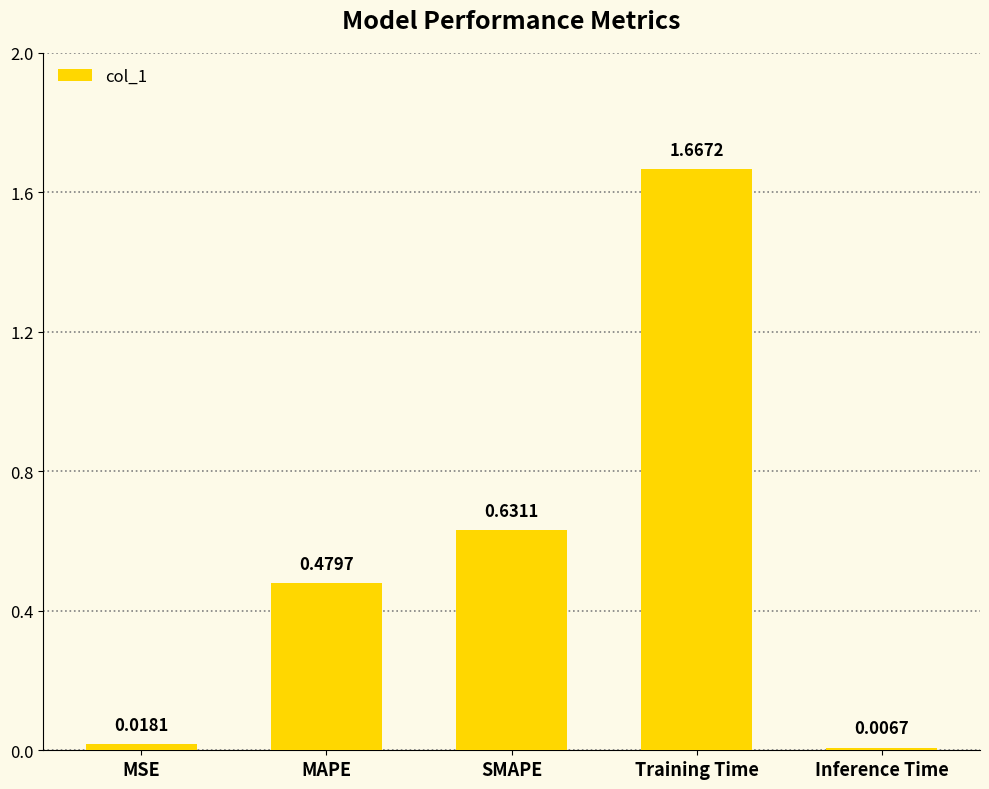

The chart shows a value of 0.7 at MAPE. True or false?

False